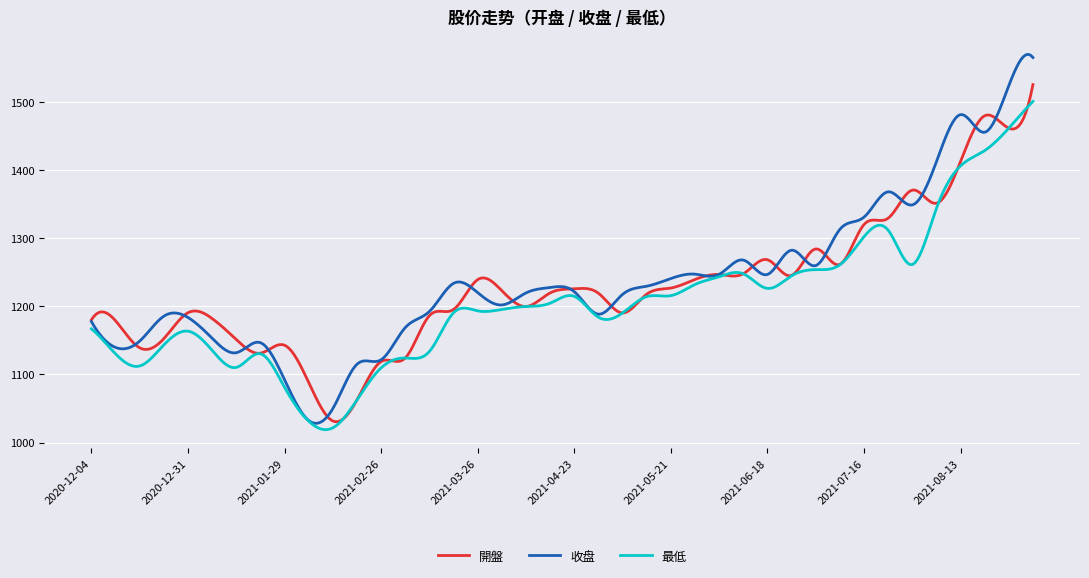

What are all the series names shown in the legend?

開盤, 收盘, 最低